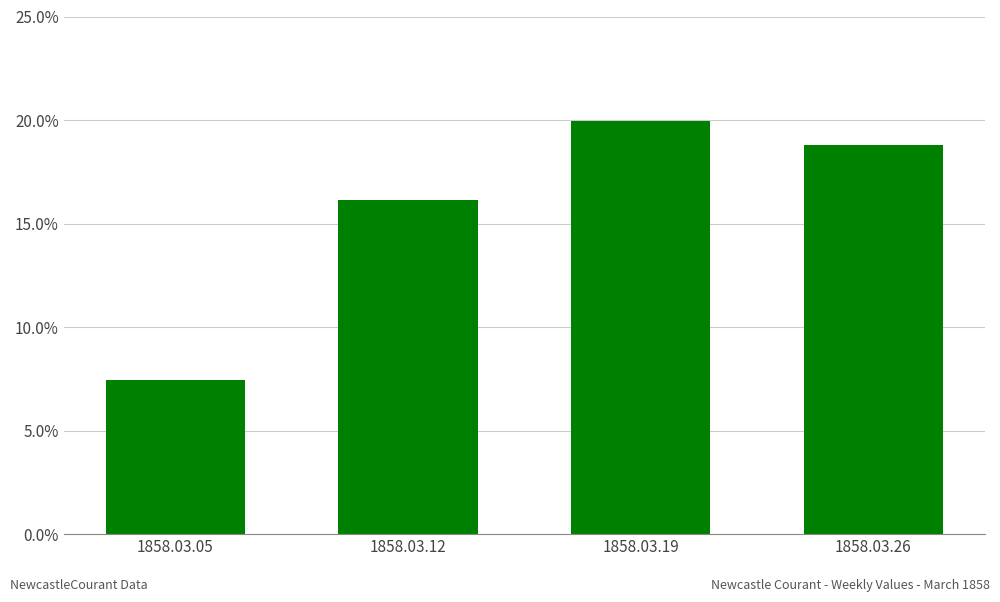

How many bars are there in total?

4